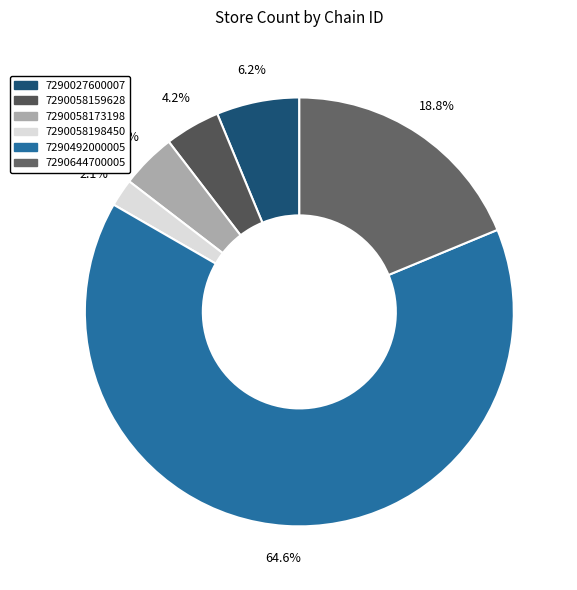

To the nearest percent, what percentage of the pie is 7290027600007?

6%